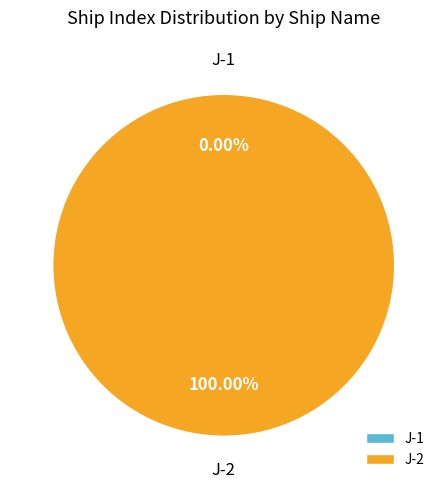

To the nearest percent, what is the difference between the J-1 and J-2 slice percentages?

100%